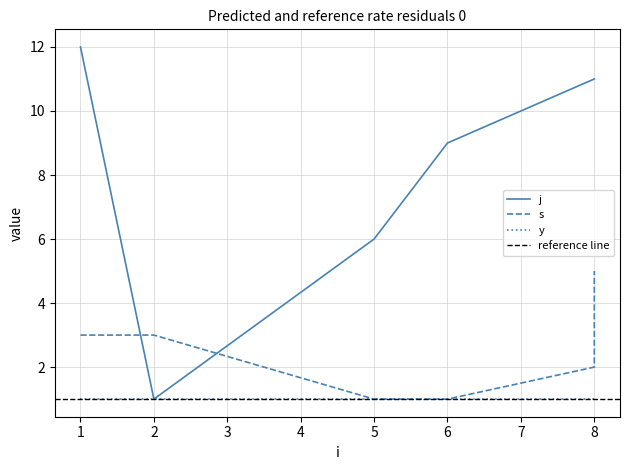

True or false: s and j intersect in this chart.

True